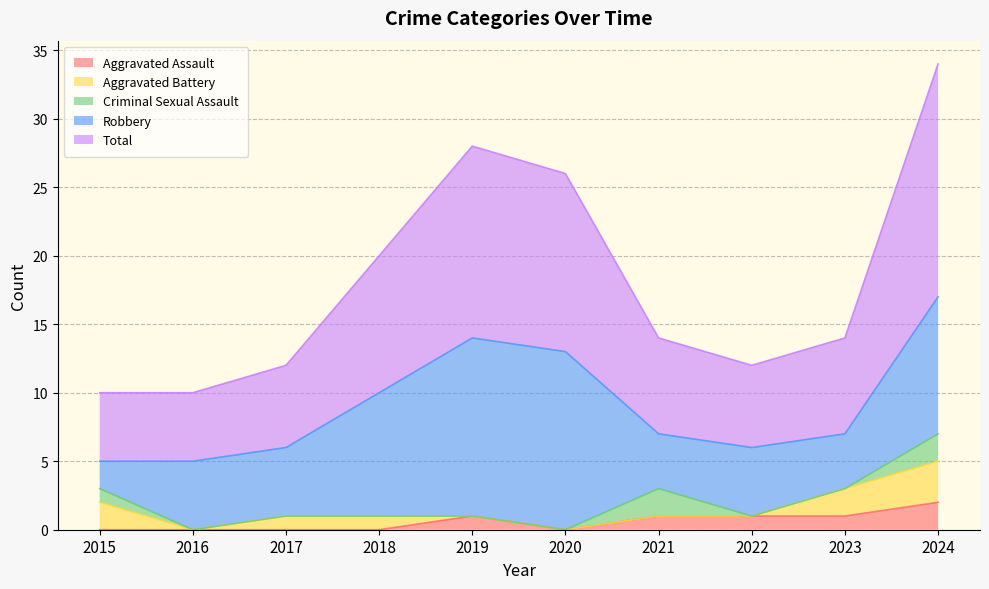

List the series in order of their peak value, highest first.

Total, Robbery, Aggravated Battery, Aggravated Assault, Criminal Sexual Assault